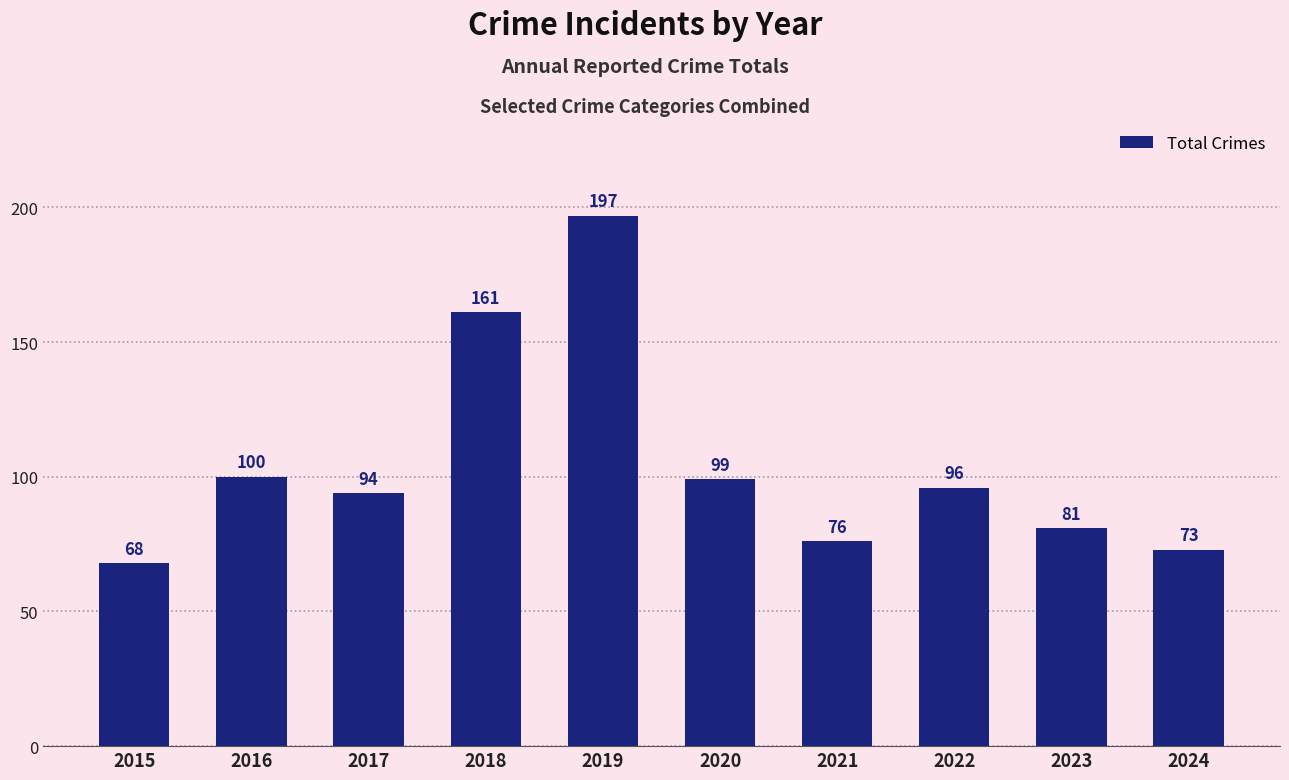

Rank the categories by value from lowest to highest.

2015, 2024, 2021, 2023, 2017, 2022, 2020, 2016, 2018, 2019